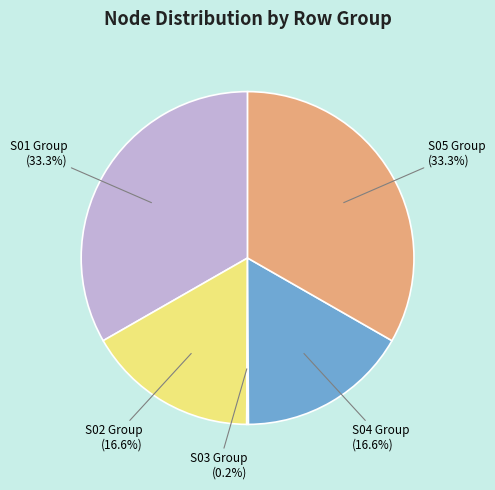

Is there any slice that represents more than half of the pie?

No